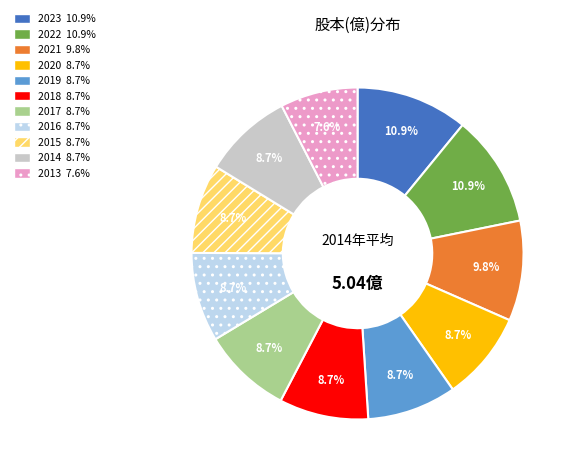

To the nearest percent, what is the combined percentage of 2019 and 2022?

20%